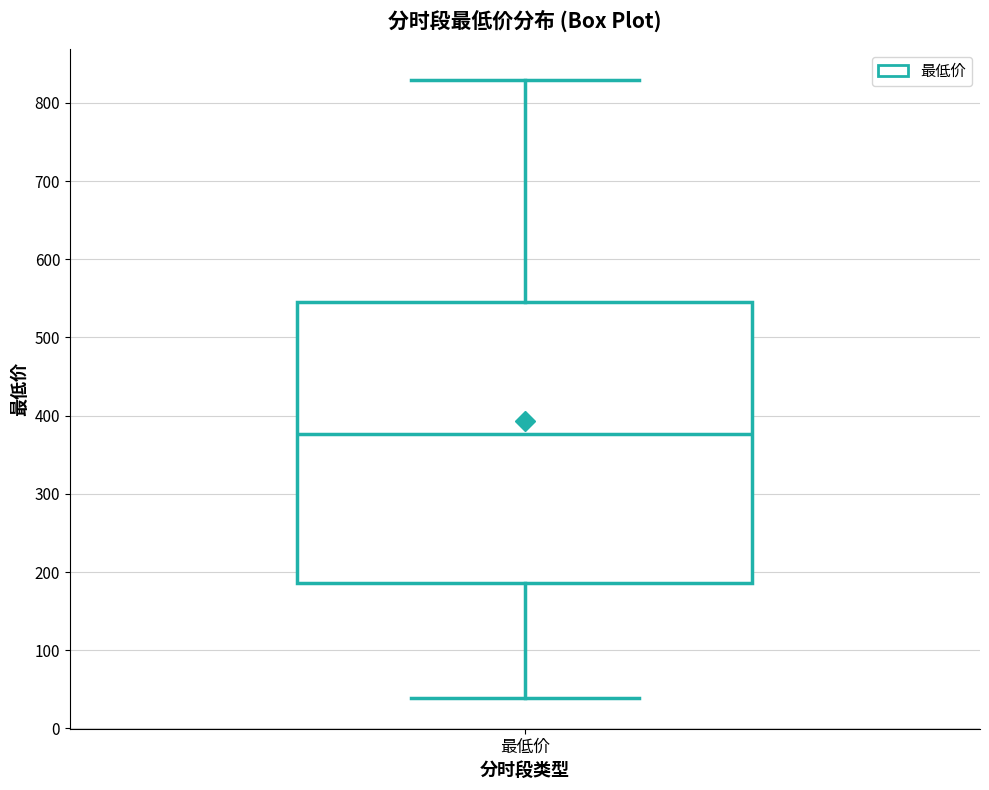

Read this box plot against the y-axis: the position of the median line, the range covered by the box, and the ends of both whiskers. The values are not printed on the chart, so give them approximately, as read against the axis.

median 380, box 190 to 540, whiskers 40 to 830